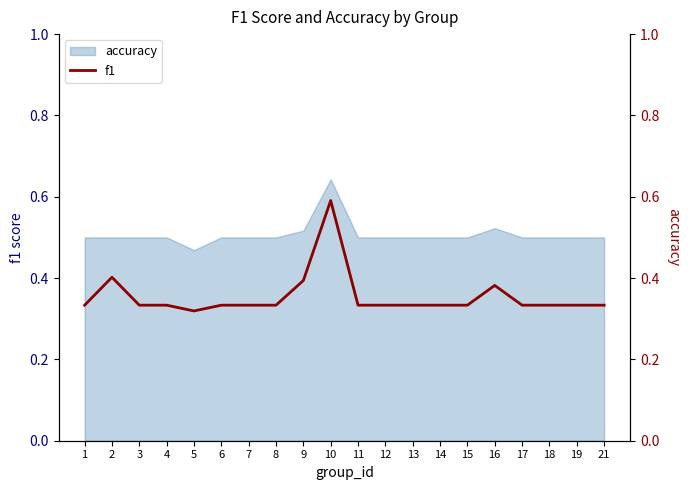

How many lines are shown in the chart?

1